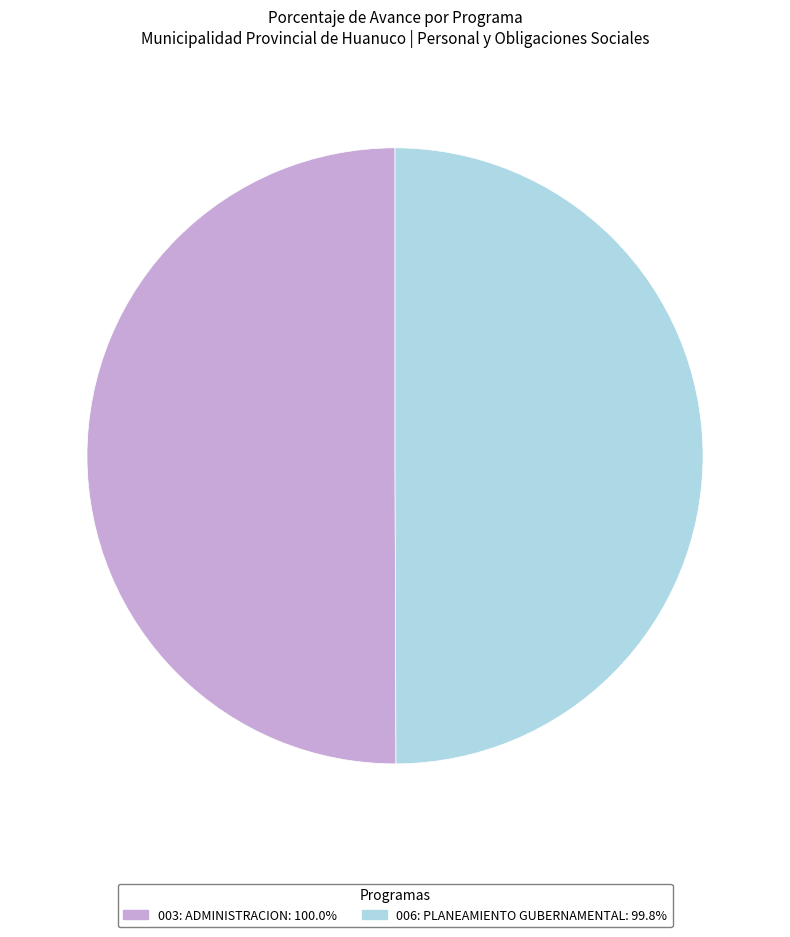

How many segments does this pie chart have?

2